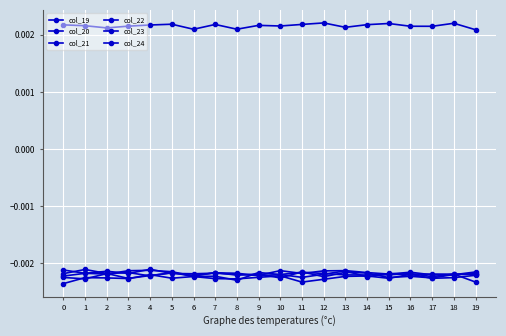

At which category does col_19 reach its first local valley?

2